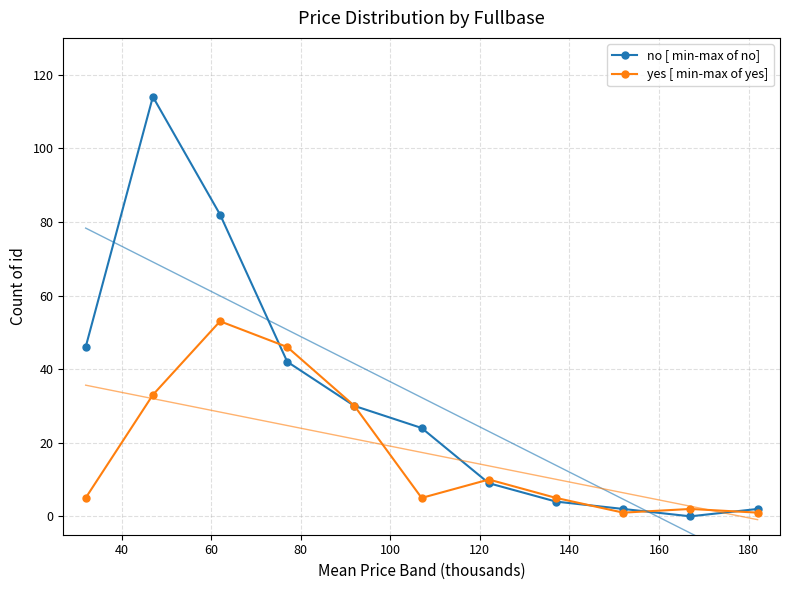

What is the highest value of the no [ min-max of no] series?

114